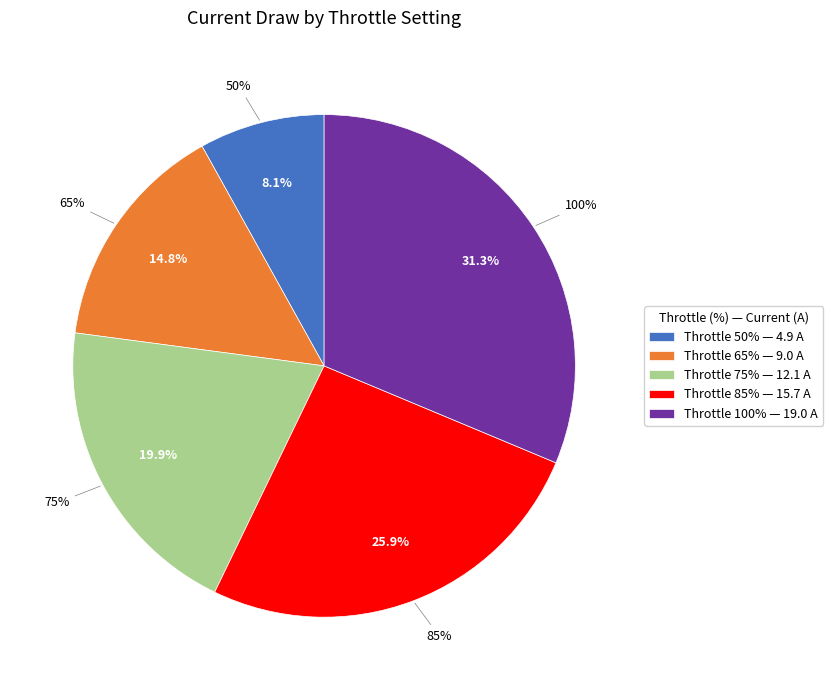

What percentage is NOT represented by 65%?

85.2%